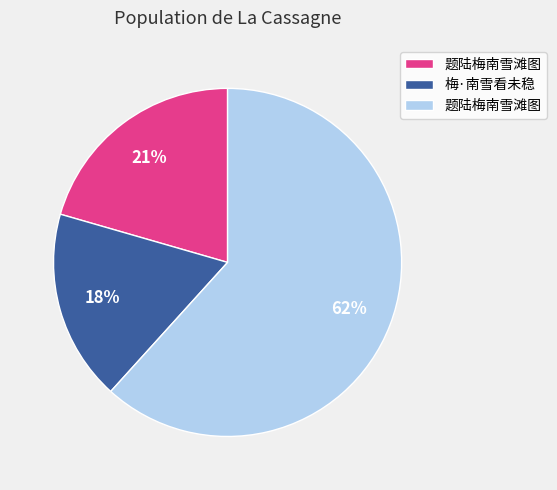

Is there any slice that represents more than half of the pie?

Yes